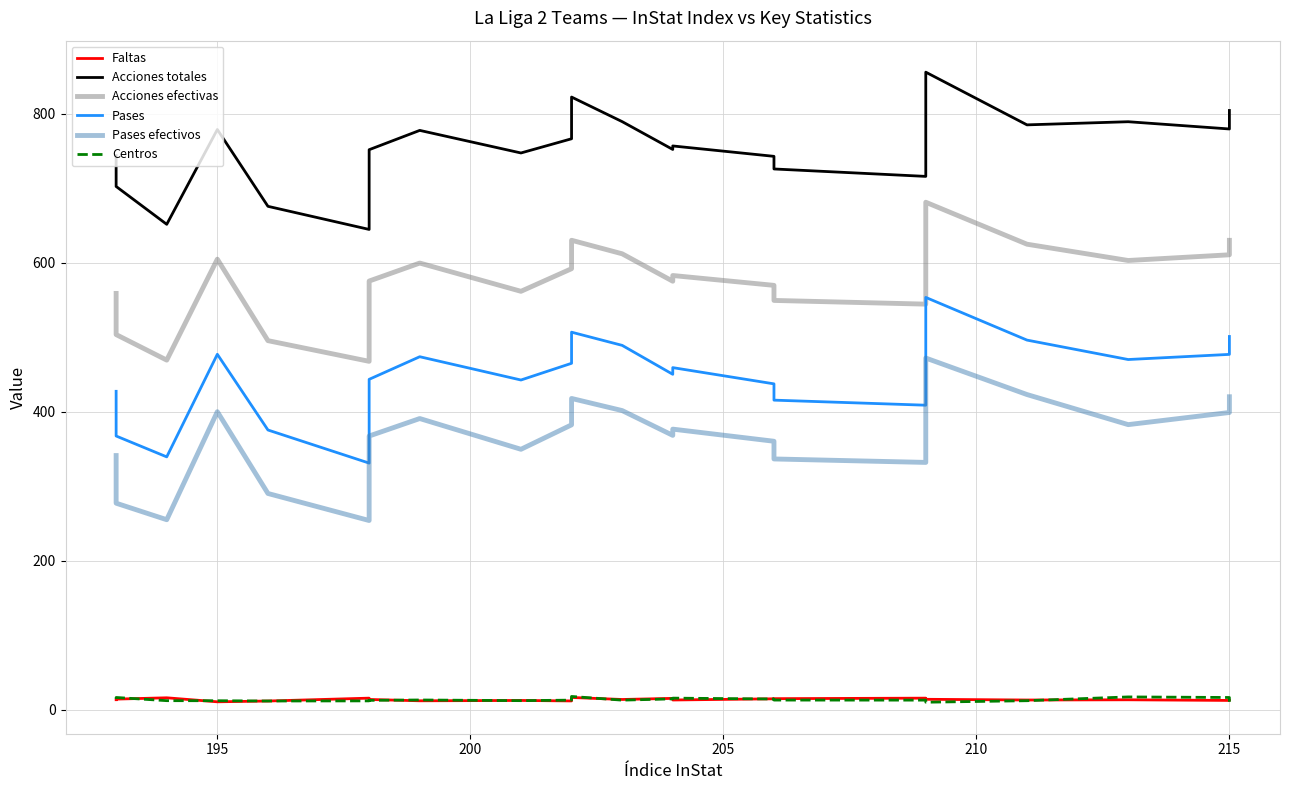

Reading left to right, what are all the values shown in this chart?

Faltas: 13.2	14.0	15.8	10.4	11.4	15.3	13.5	11.7	12.2	11.6	16.2	13.5	15.0	12.8	14.4	14.6	15.3	13.8	12.8	13.1	12.2	12.3
Acciones totales: 743.6	702.2	651.4	778.6	675.5	644.5	751.5	777.5	747.1	766.2	822.2	789.2	751.9	756.6	742.6	725.7	715.7	855.6	784.9	789.1	779.4	804.2
Acciones efectivas: 558.6	503.4	469.1	604.6	495.2	467.4	575.2	599.4	561.4	591.8	630.0	611.8	575.0	582.6	569.4	549.2	544.2	681.0	624.7	602.8	610.5	629.9
Pases: 427.2	367.2	339.2	476.9	375.3	330.8	443.3	473.6	442.4	464.8	506.6	488.9	450.0	459.0	437.2	415.3	408.5	553.2	495.9	469.9	476.8	500.8
Pases efectivos: 340.9	277.0	254.8	399.8	290.1	253.7	367.2	390.6	349.4	382.2	417.6	401.3	368.1	376.4	360.1	336.4	331.7	471.8	422.9	382.5	398.8	419.9
Centros: 14.2	16.2	11.9	11.8	11.4	11.6	12.3	12.8	11.9	12.6	17.6	12.6	14.3	15.3	14.1	12.7	12.6	9.8	11.8	16.9	16.2	10.4